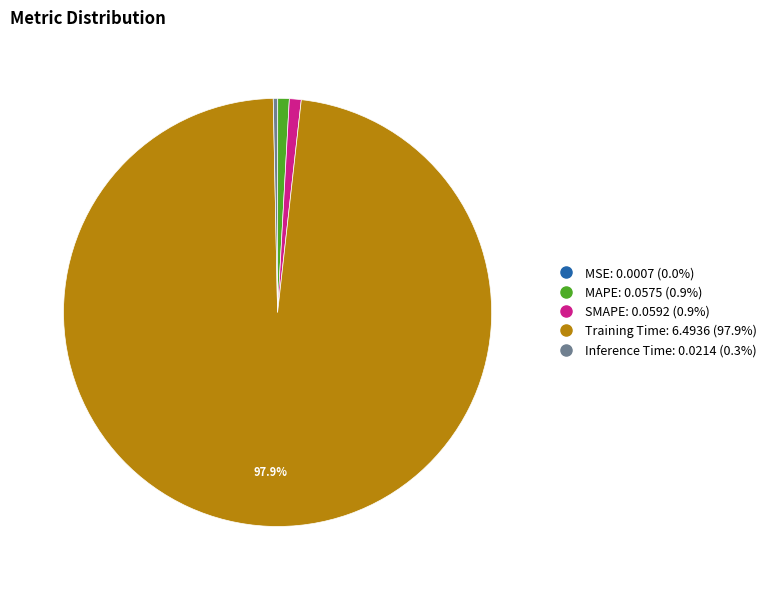

Does any single category account for the majority?

Yes